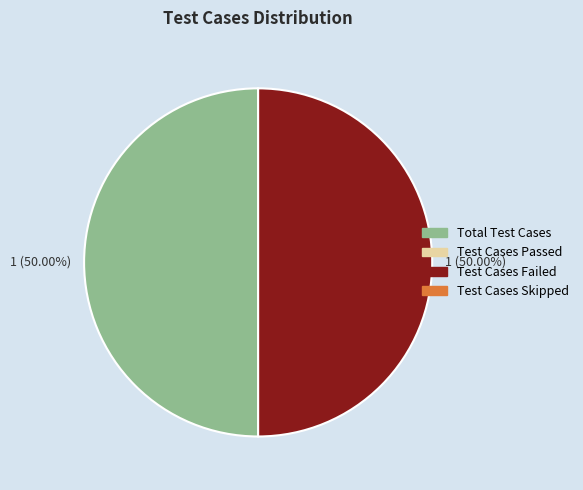

How many slices are in this pie chart?

2